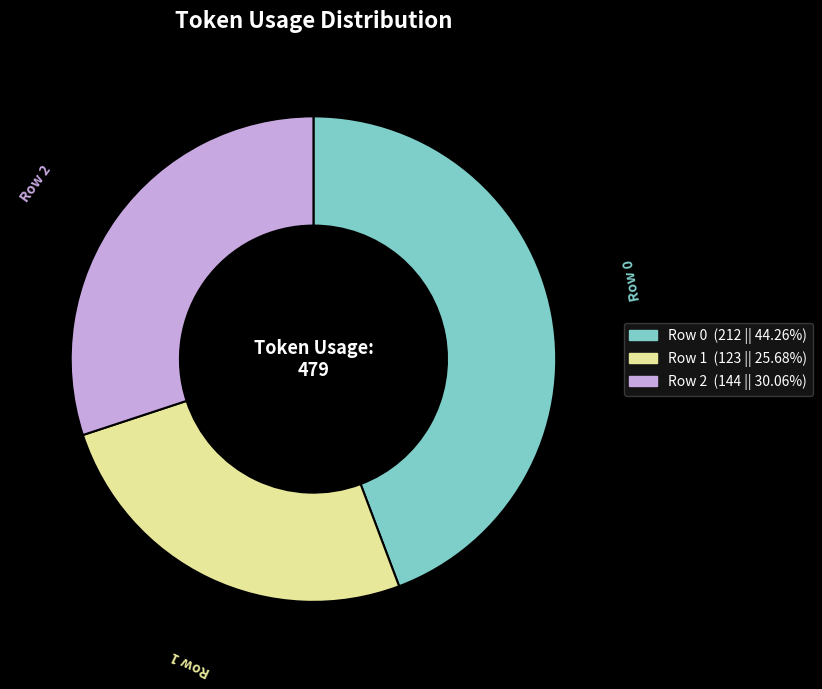

Does any single category account for the majority?

No